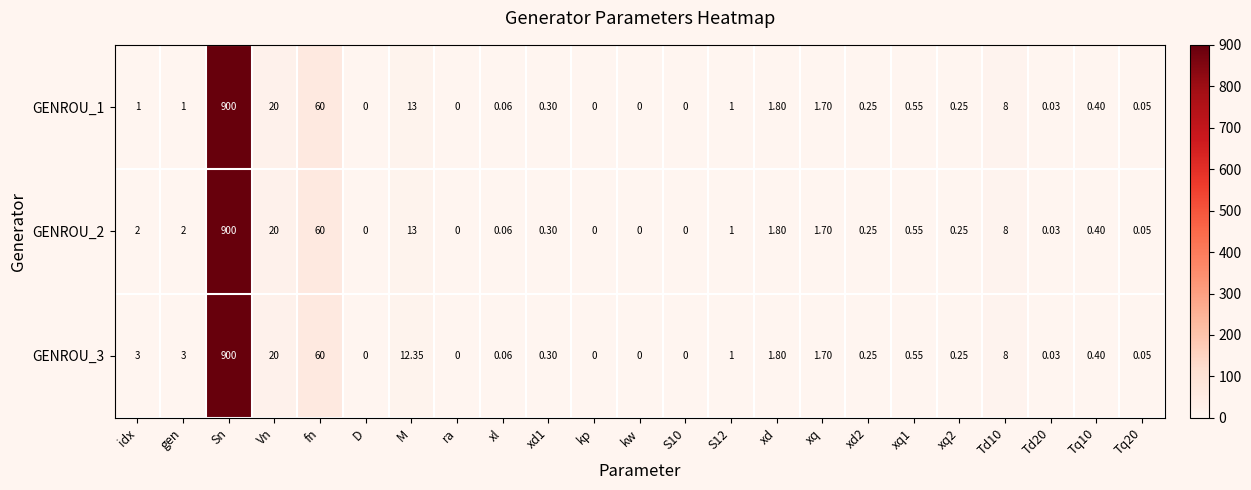

What is the total value across all series at xq1?

1.7